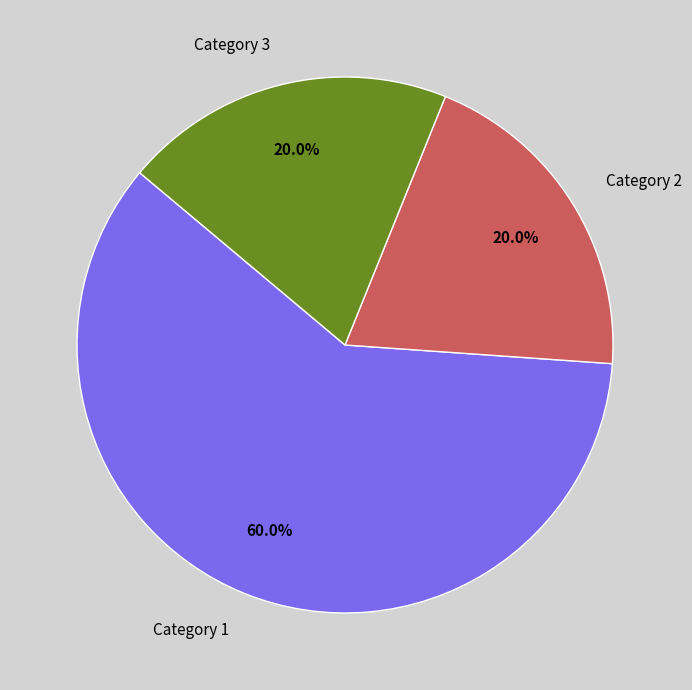

Approximately how many times larger is the value at Category 3 compared to Category 2?

1.0